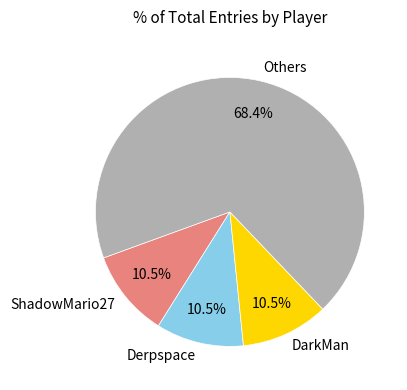

Which slice is the largest?

Others